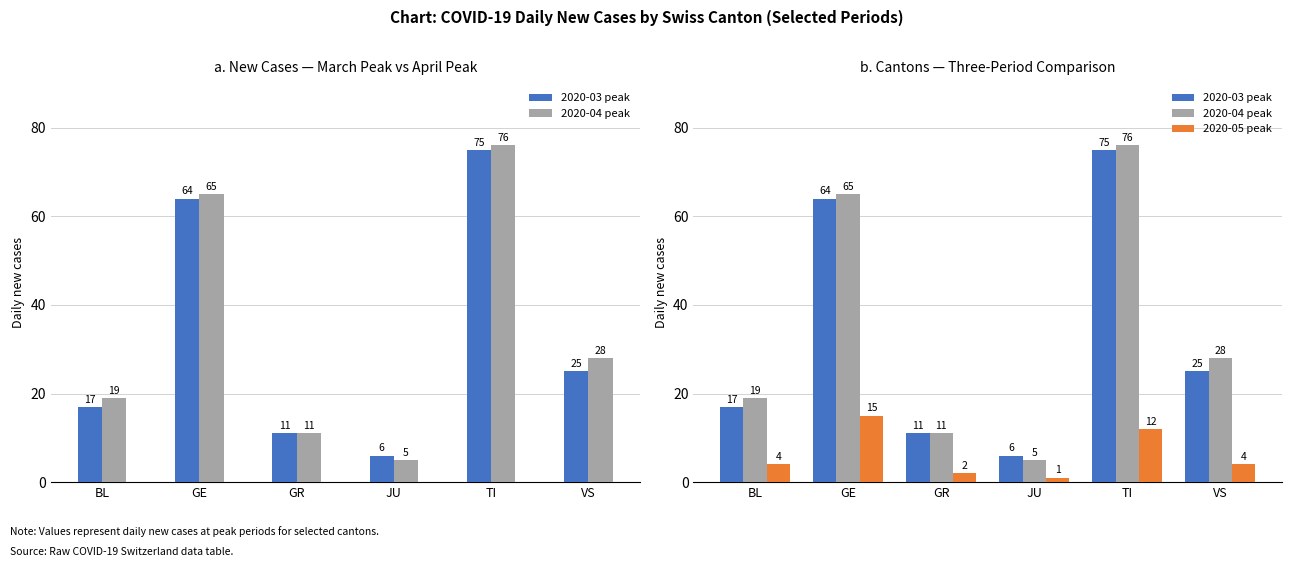

Where does the 2020-03 peak series first go above 25?

GE